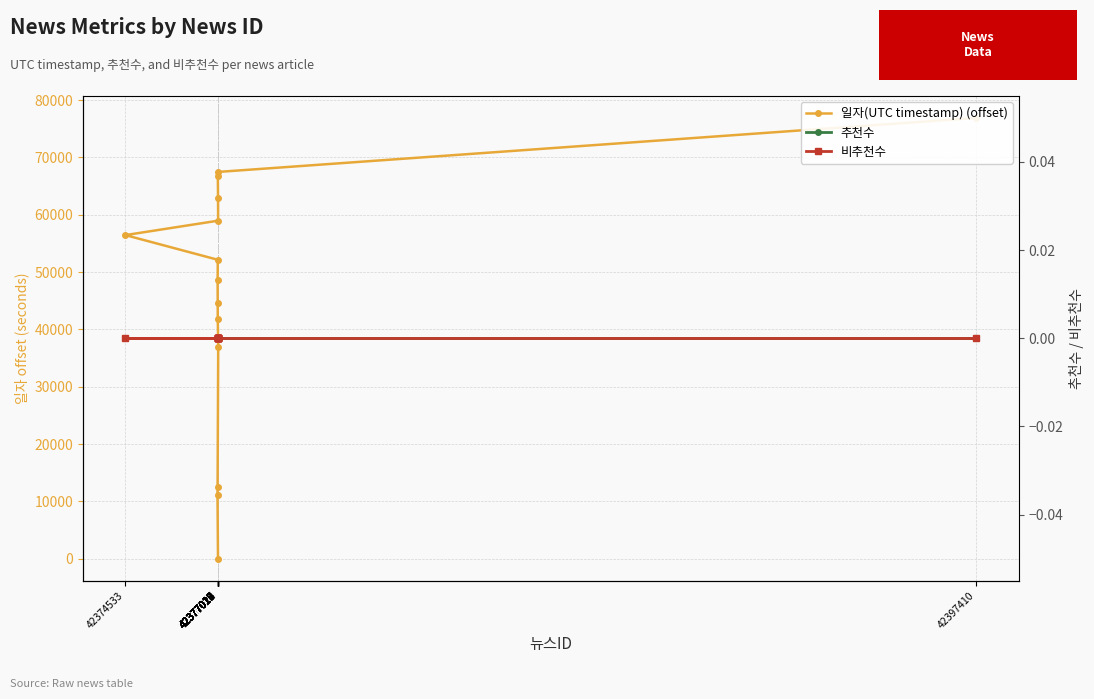

Reading left to right, list all the values displayed in this chart.

일자(UTC timestamp) (offset): 42397410=76890	42377022=67457	42377019=66699	42377024=62918	42377027=58959	42374533=56443	42377018=52139	42377013=48640	42377015=44677	42377017=41767	42377029=36991	42377012=12461	42377010=11109	42377023=0
추천수: 42397410=0	42377022=0	42377019=0	42377024=0	42377027=0	42374533=0	42377018=0	42377013=0	42377015=0	42377017=0	42377029=0	42377012=0	42377010=0	42377023=0
비추천수: 42397410=0	42377022=0	42377019=0	42377024=0	42377027=0	42374533=0	42377018=0	42377013=0	42377015=0	42377017=0	42377029=0	42377012=0	42377010=0	42377023=0